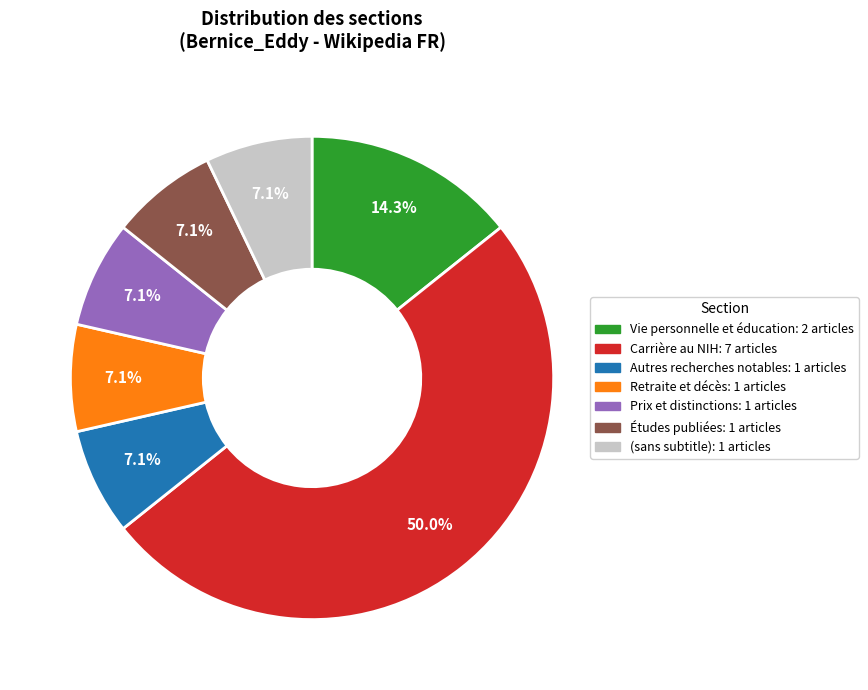

Which slice is the largest?

Carrière au NIH